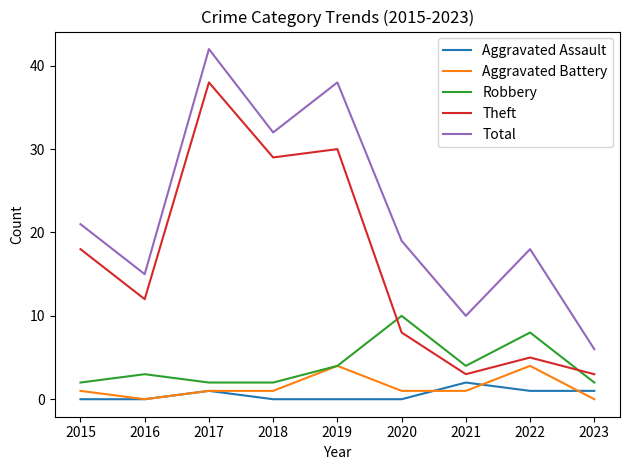

True or false: Robbery and Aggravated Assault intersect in this chart.

False